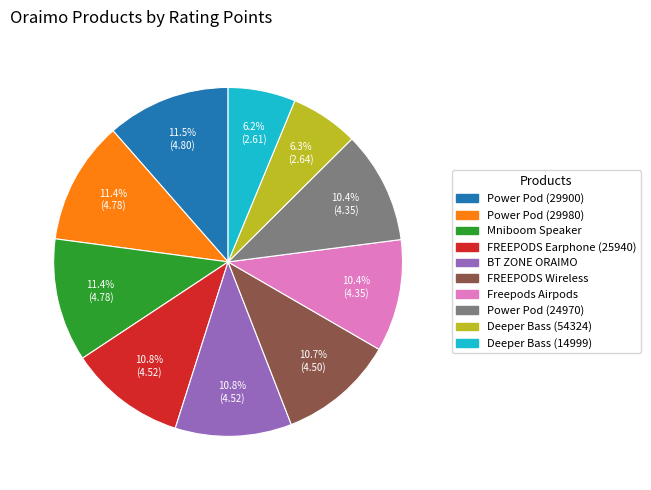

Is there any slice that represents more than half of the pie?

No